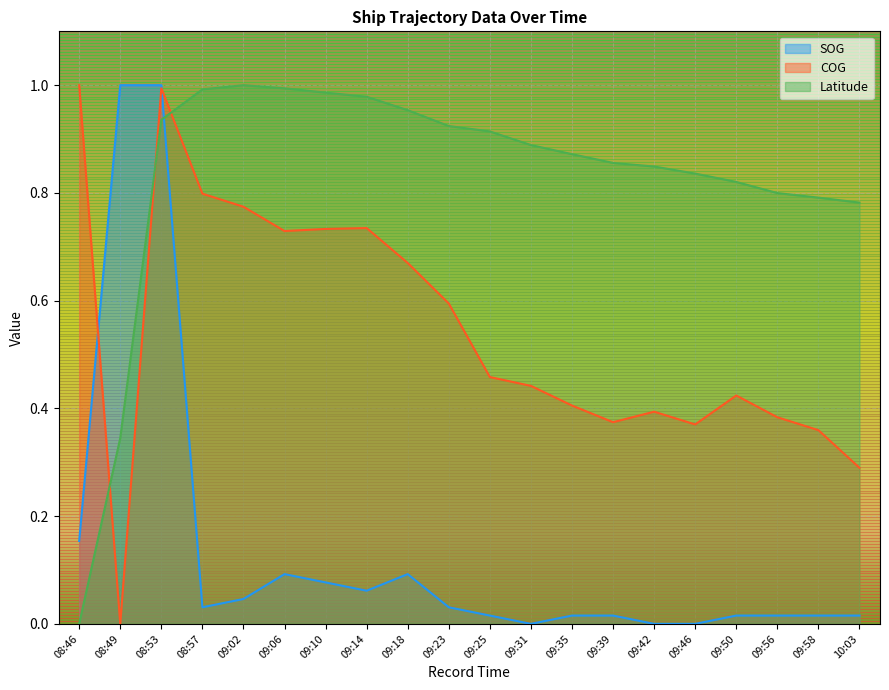

Which has a higher value, 09:39 or 09:42?

09:39